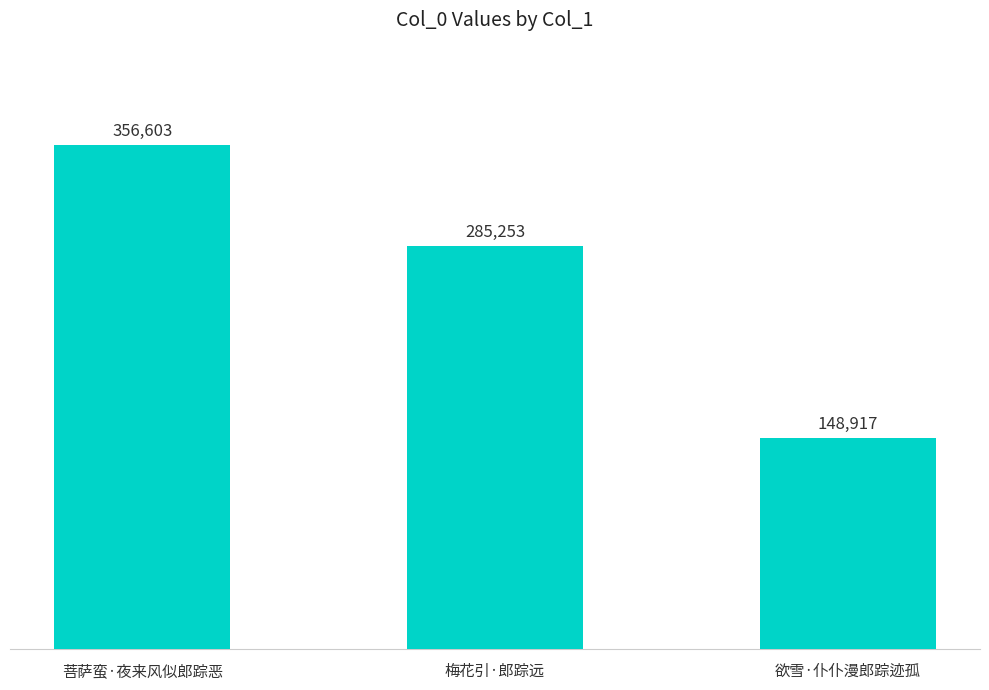

Reading left to right, extract all data points from this chart.

菩萨蛮·夜来风似郎踪恶=356603	梅花引·郎踪远=285253	欲雪·仆仆漫郎踪迹孤=148917